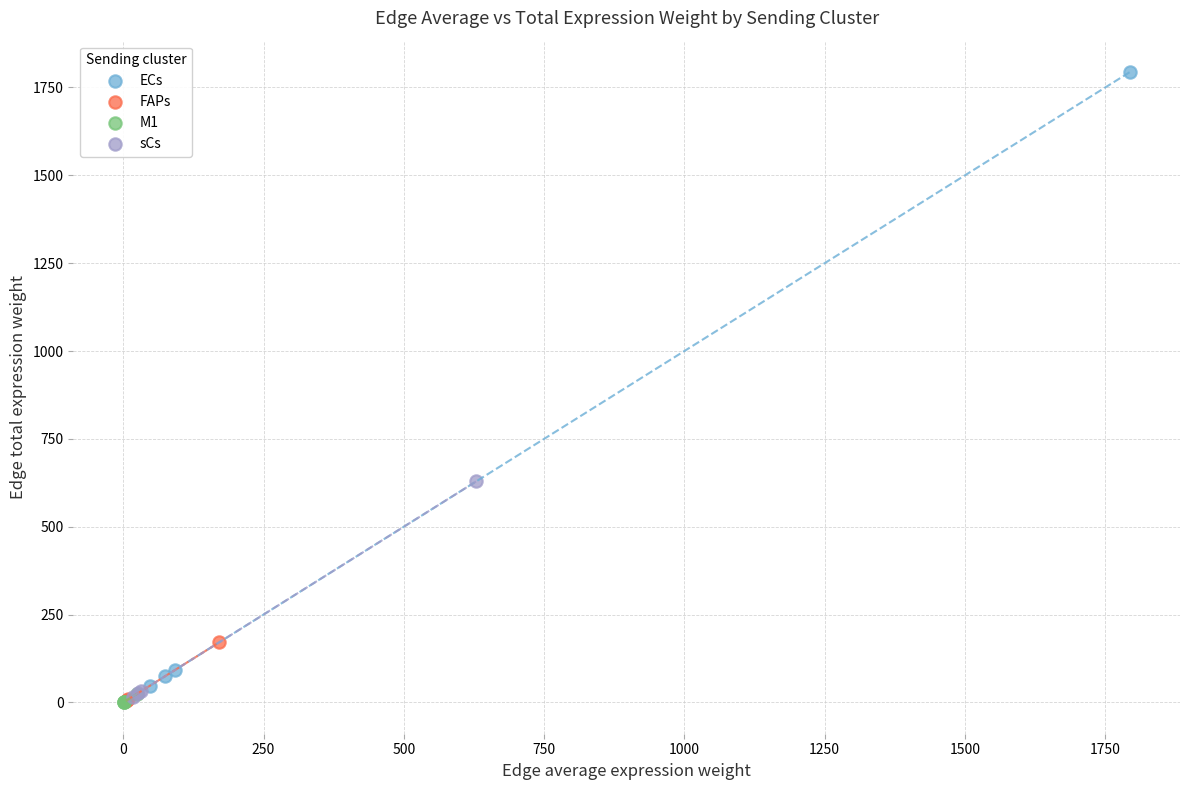

Which series contains the highest Y value?

ECs